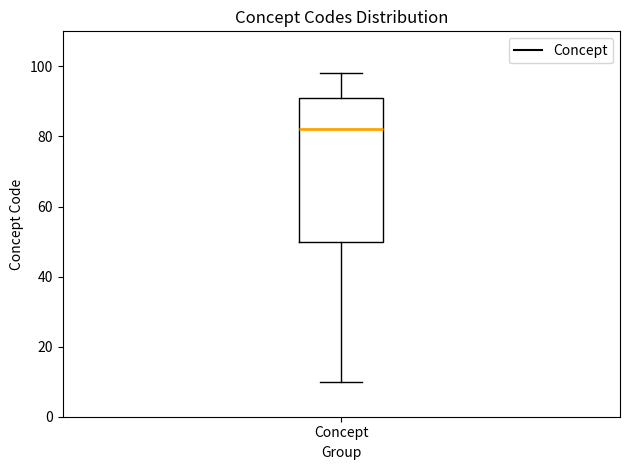

Where does the median line of the box for Concept sit on the y-axis? The values are not printed on the chart, so give them approximately, as read against the axis.

82